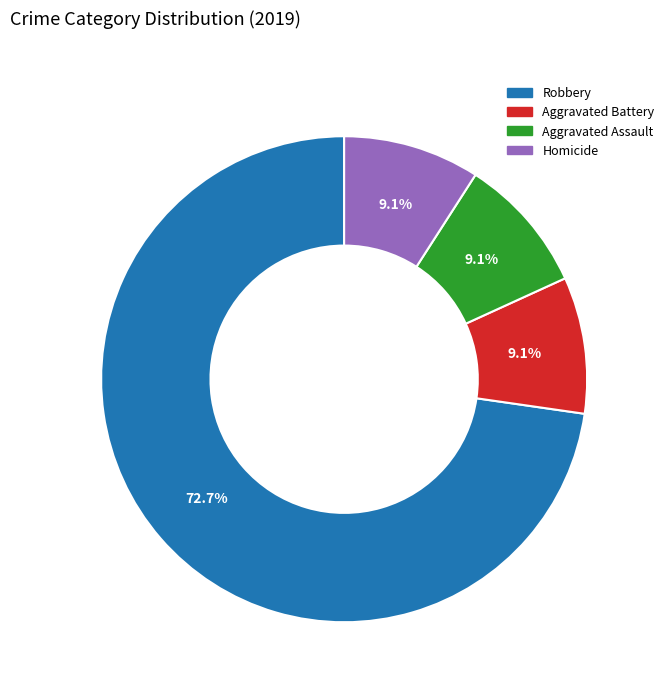

Is the sum of Homicide and Aggravated Battery greater than half?

No